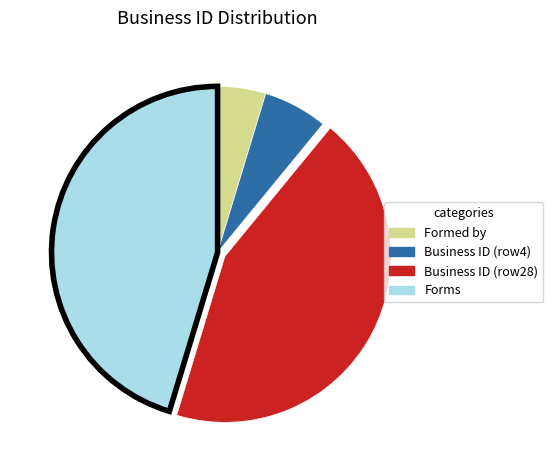

Does any single category account for the majority?

No